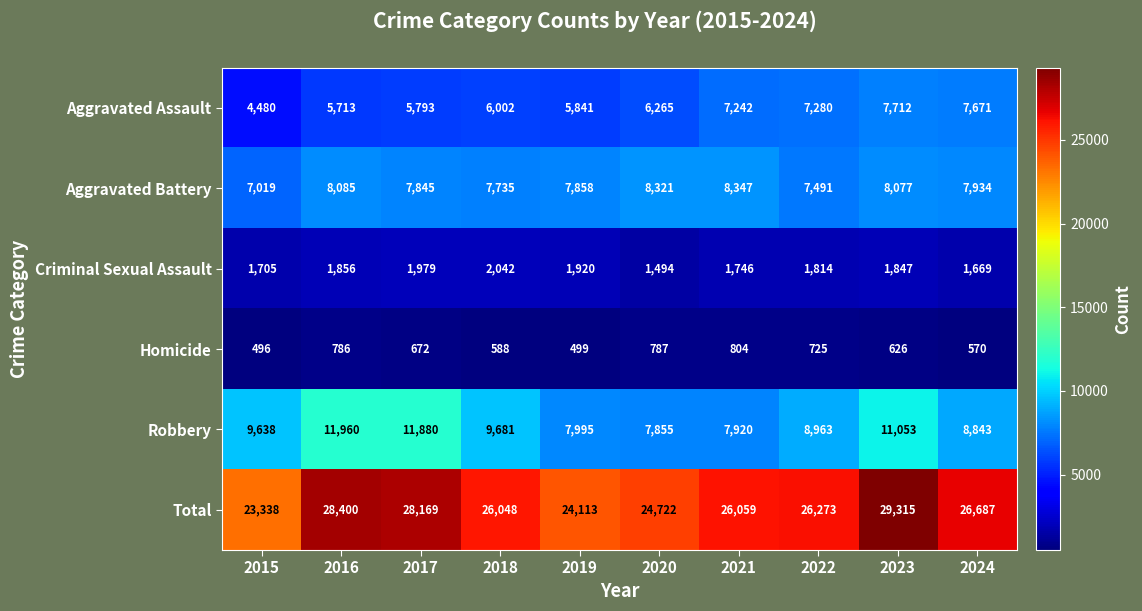

Between 2015 and 2021, which series saw the biggest shift?

Aggravated Assault